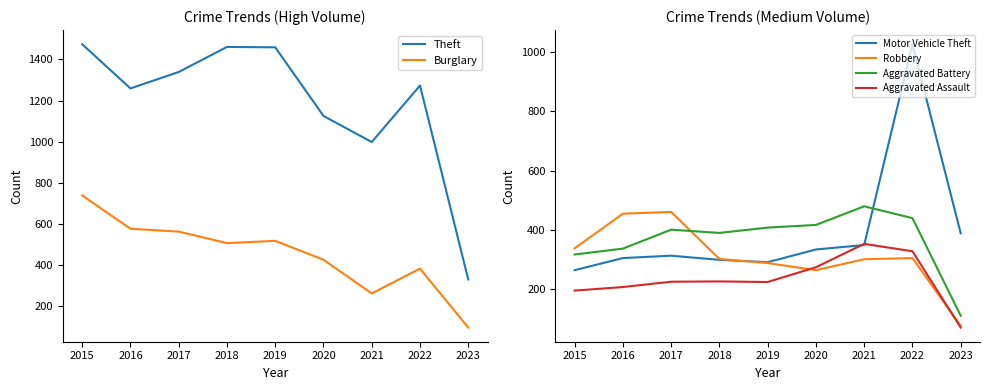

How many values in the Robbery series exceed 301?

4